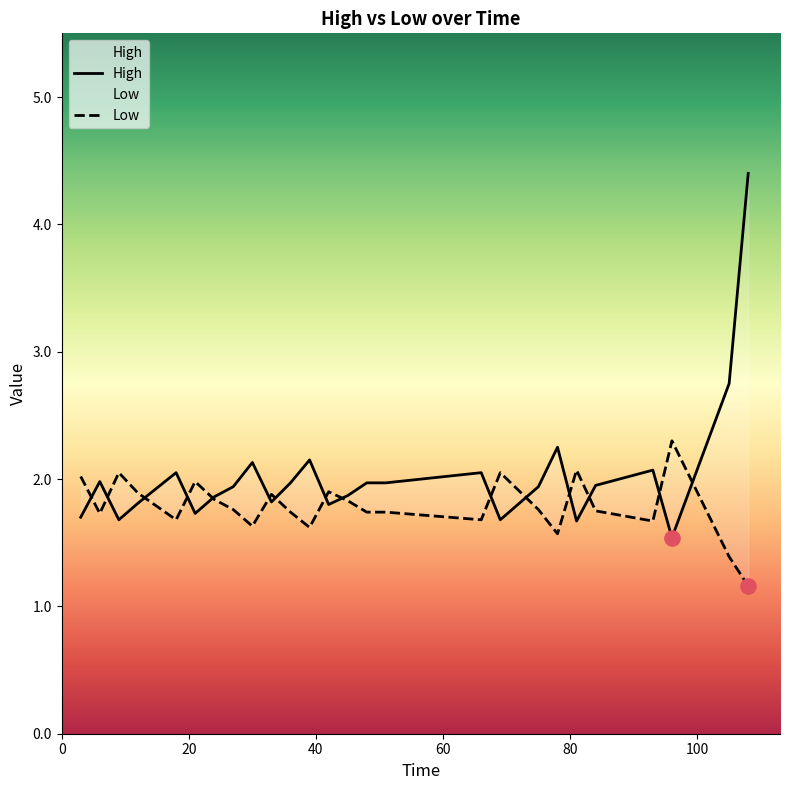

Which series contains the lowest Y value?

Low